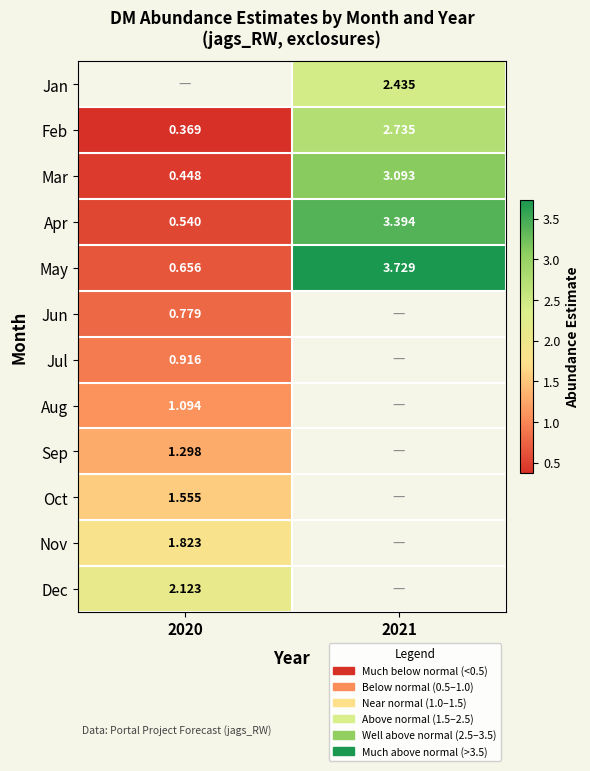

What is the maximum value shown in the chart?

3.7